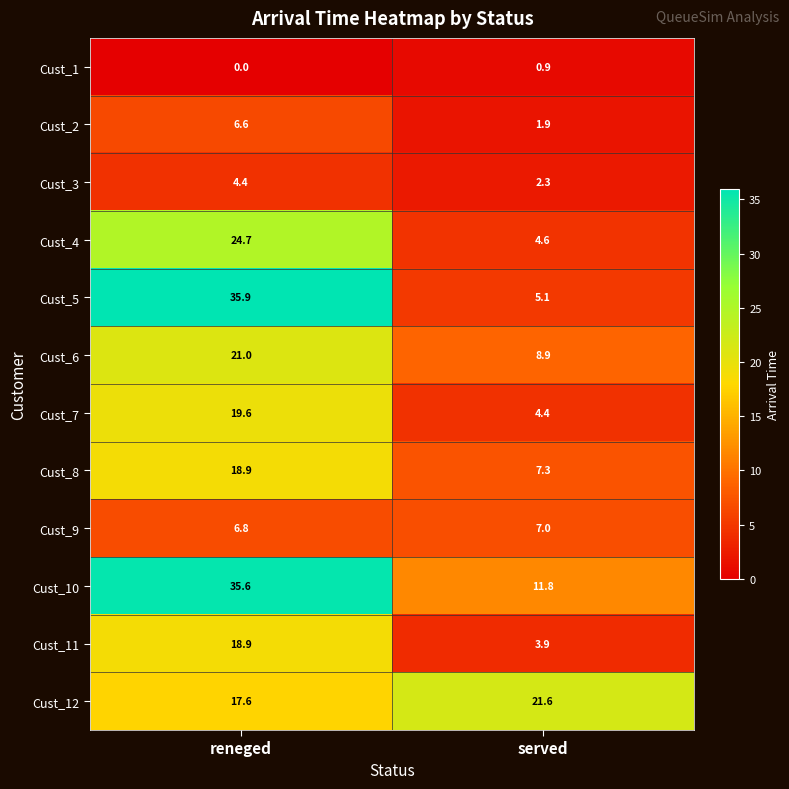

The value of Cust_6 at served is 2.9. True or false?

False